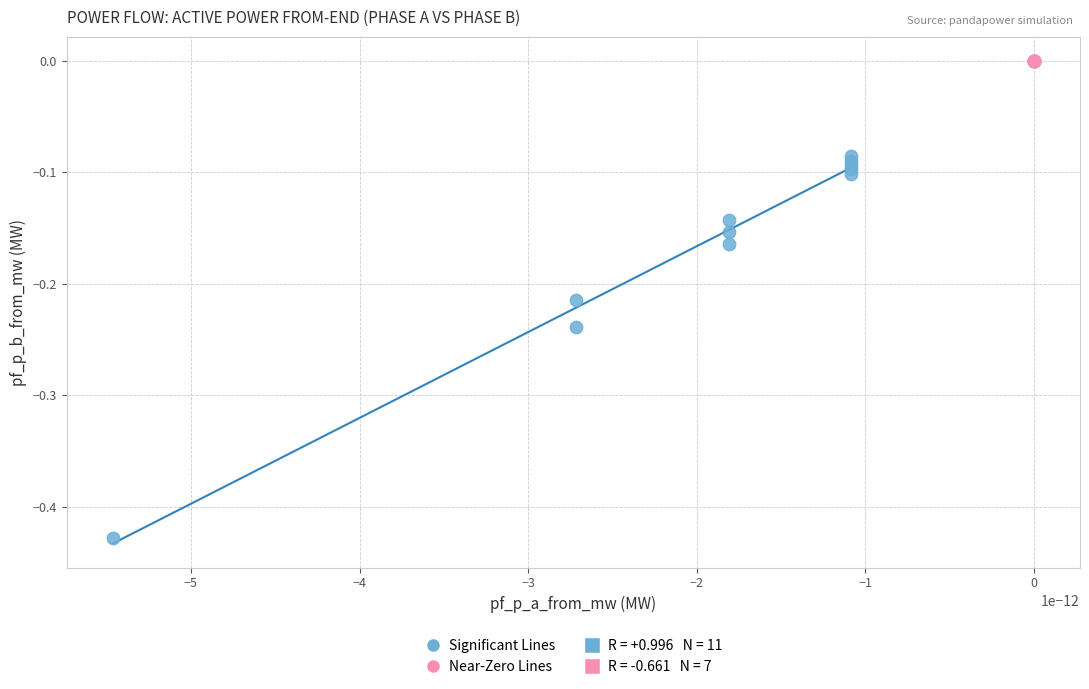

Which series has the widest spread of Y values?

Significant Lines